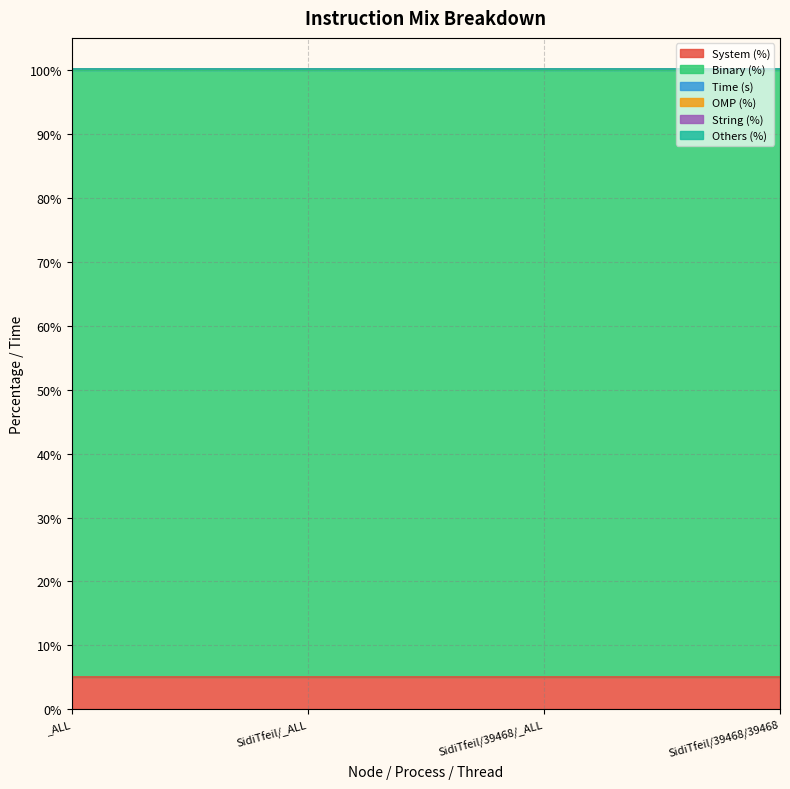

List the series in order of their peak value, lowest first.

OMP (%), String (%), Others (%), Time (s), System (%), Binary (%)